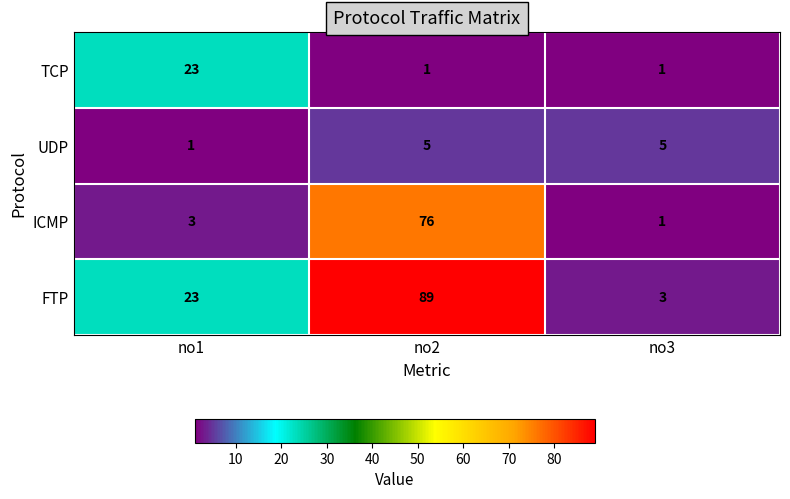

True or false: TCP has a value of 2 at no2.

False